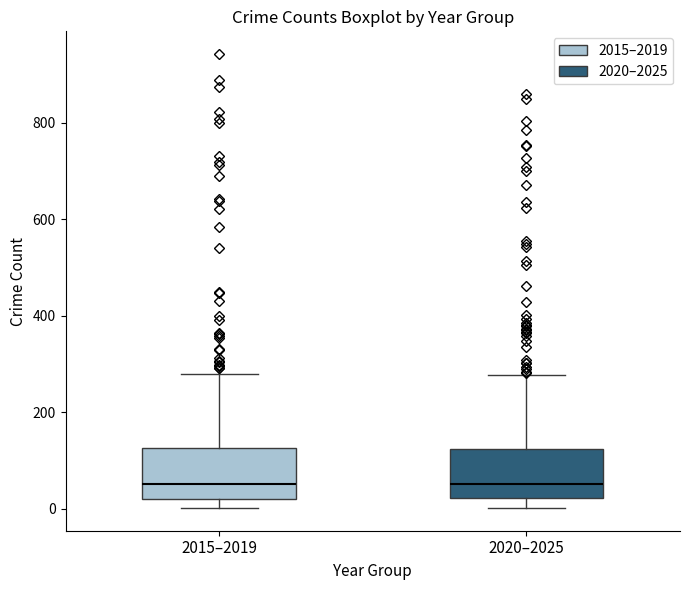

Reading left to right, read every box against the y-axis: the position of its median line, the range the box covers, and the ends of its whiskers. The values are not printed on the chart, so give them approximately, as read against the axis.

2015–2019: median 60, box 20 to 120, whiskers 0 to 280
2020–2025: median 60, box 20 to 120, whiskers 0 to 280